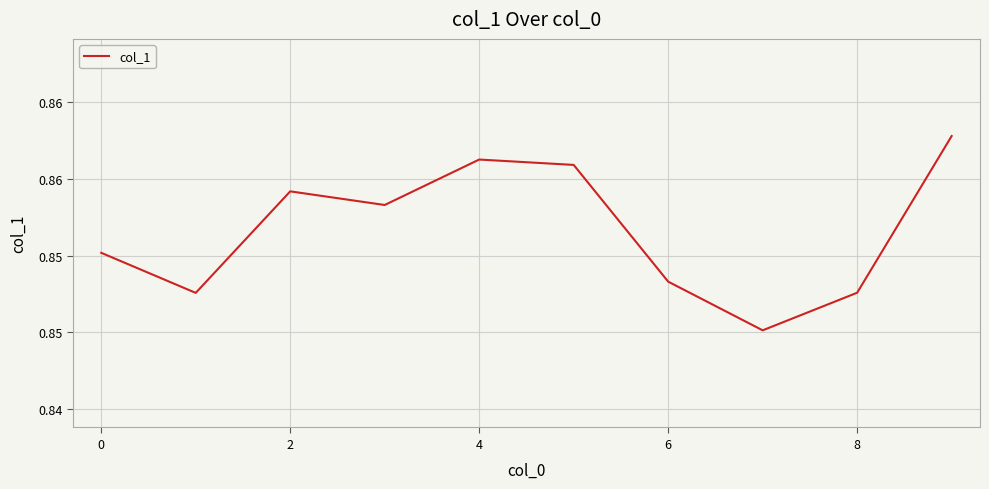

Does the chart display data point markers on the line(s)?

No